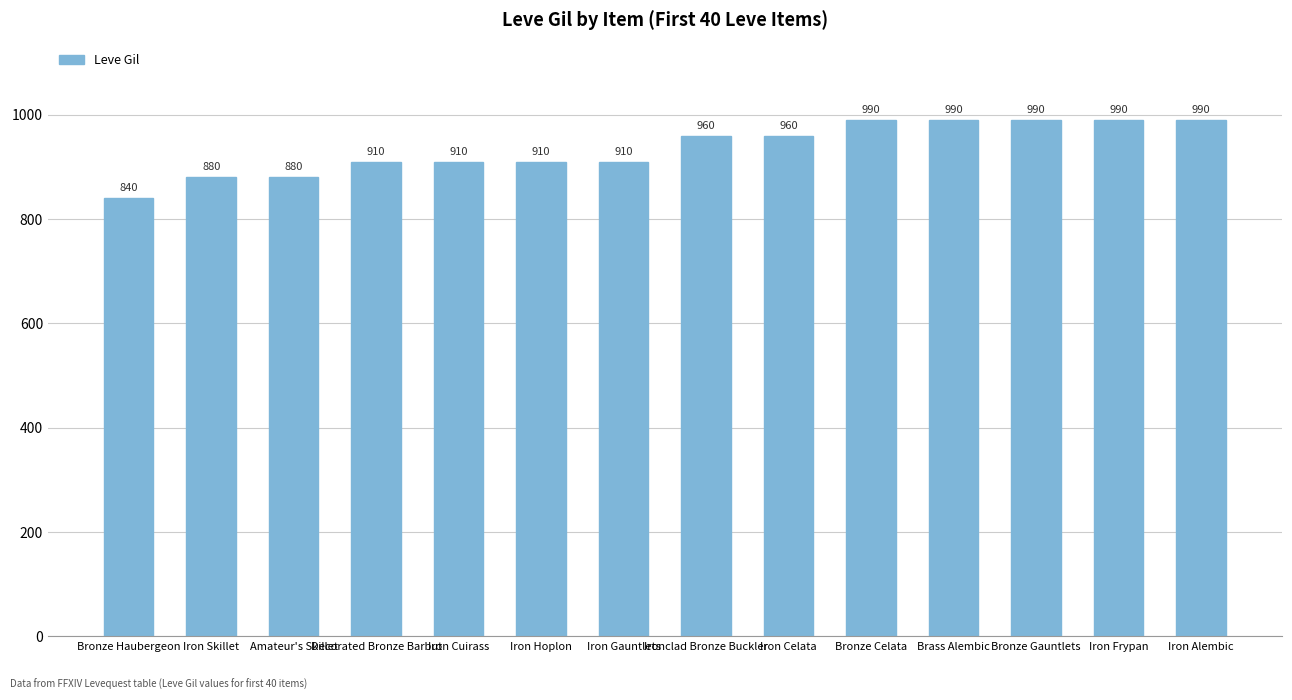

What is the difference between the maximum and minimum values?

150